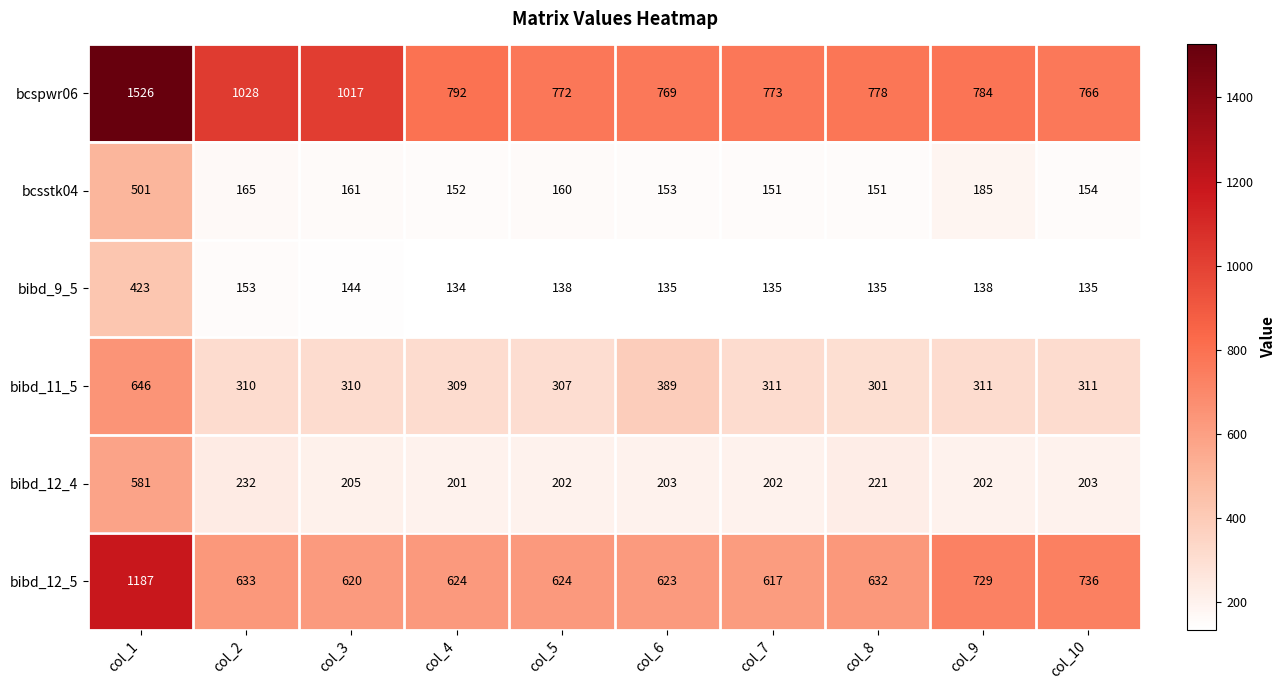

Which category has the highest value in the bcsstk04 series?

col_1